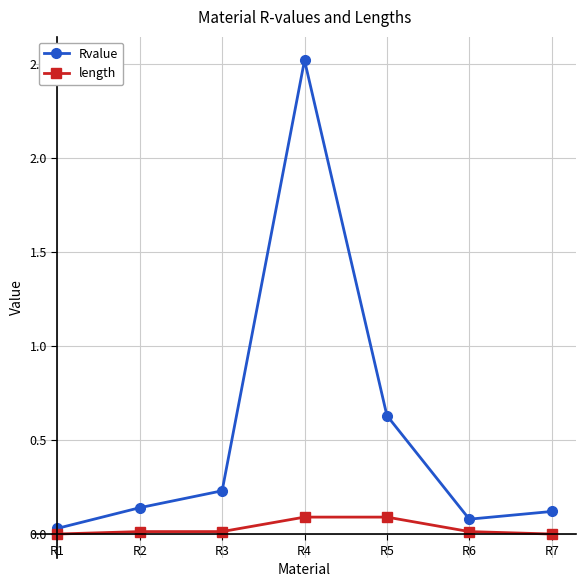

How many lines are shown in the chart?

2